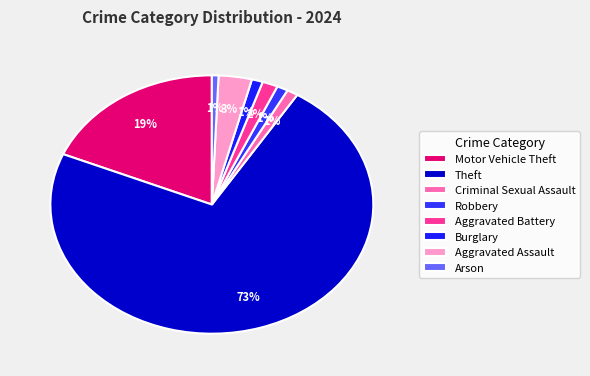

To the nearest percent, what portion does Burglary represent?

1%